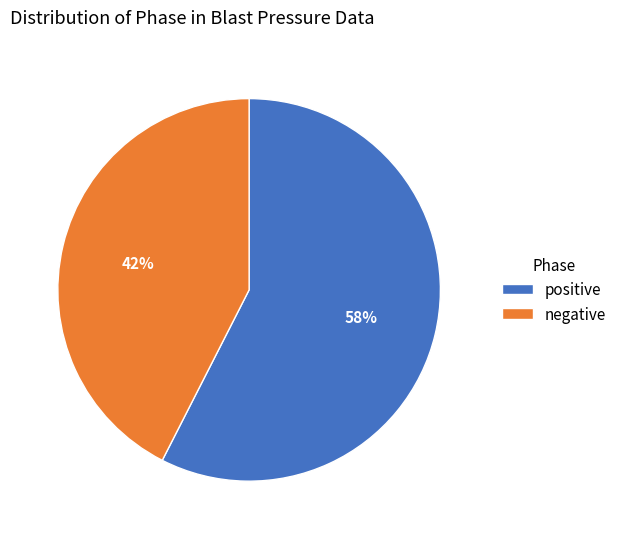

Does negative represent more than half of the total?

No